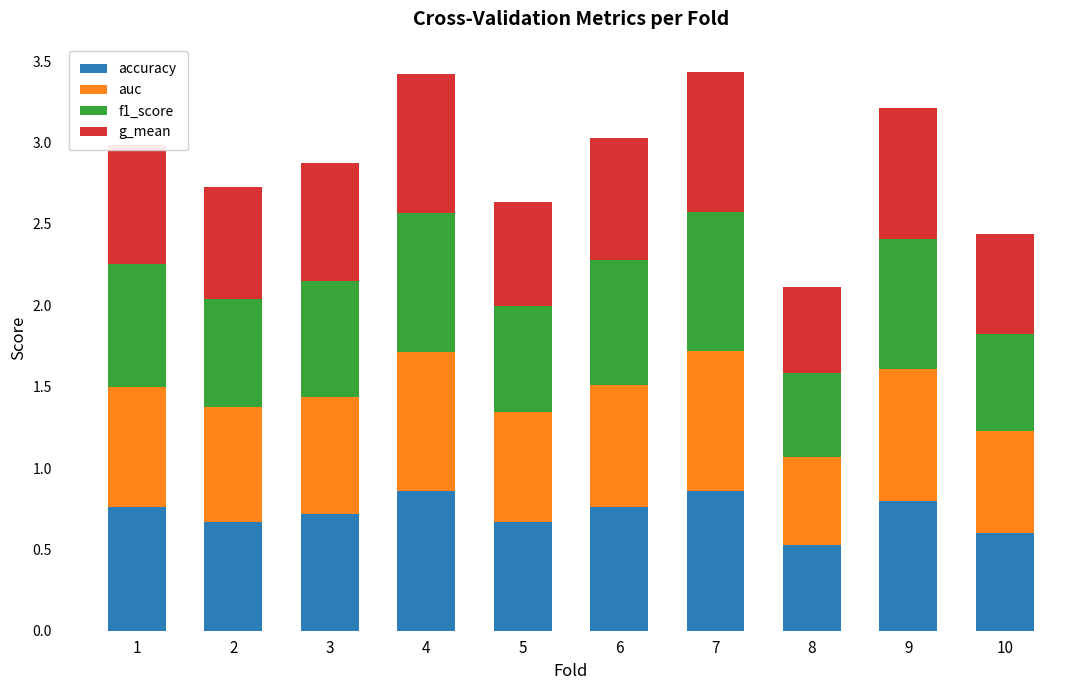

What is the total value across all series at 4?

3.4